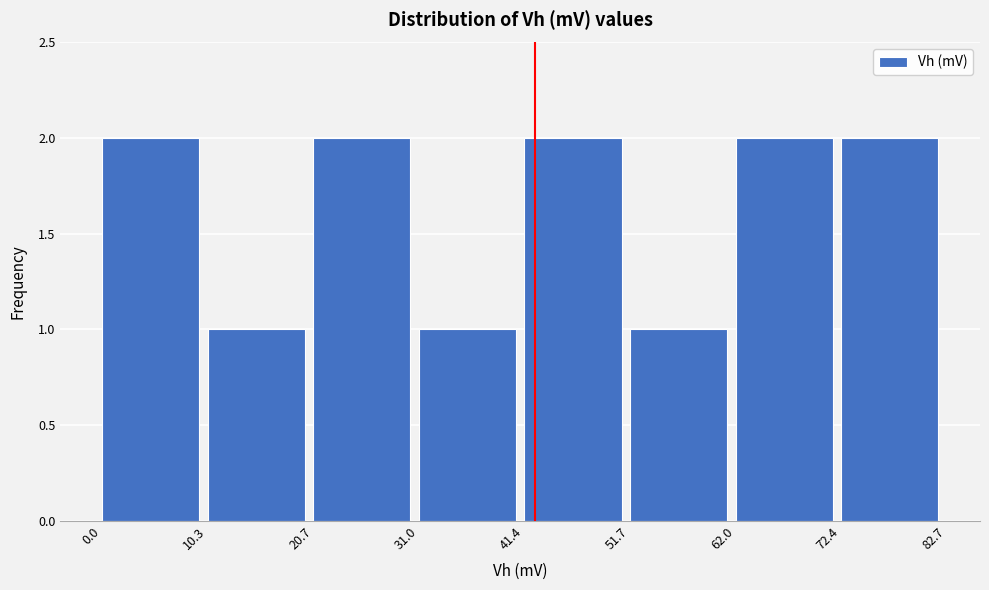

How tall is the bar that spans 10.3 to 20.7 on the x-axis? The values are not printed on the chart, so give them approximately, as read against the axis.

1